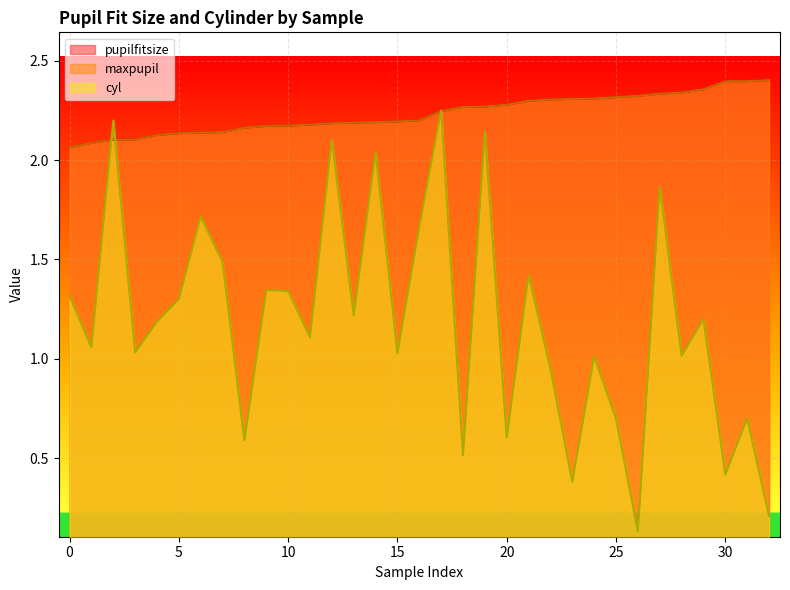

Rank the series by their maximum value, from lowest to highest.

cyl, pupilfitsize, maxpupil